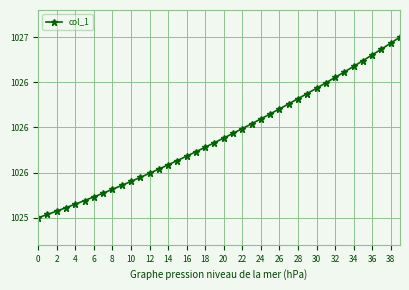

Does the chart have visible grid lines?

Yes